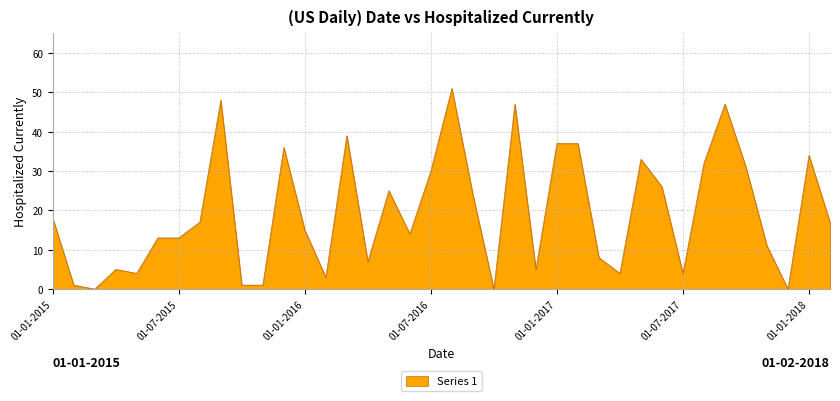

How many categories are shown in the chart?

38